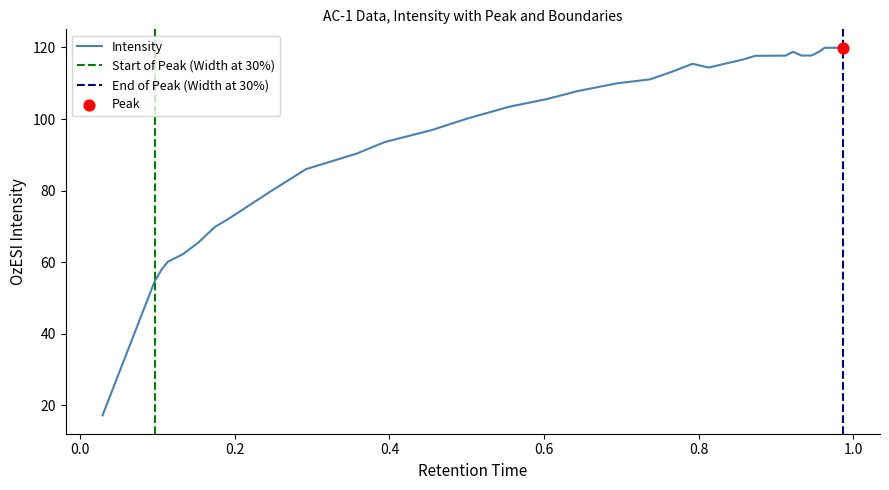

What is the lowest value of the Intensity series?

17.2